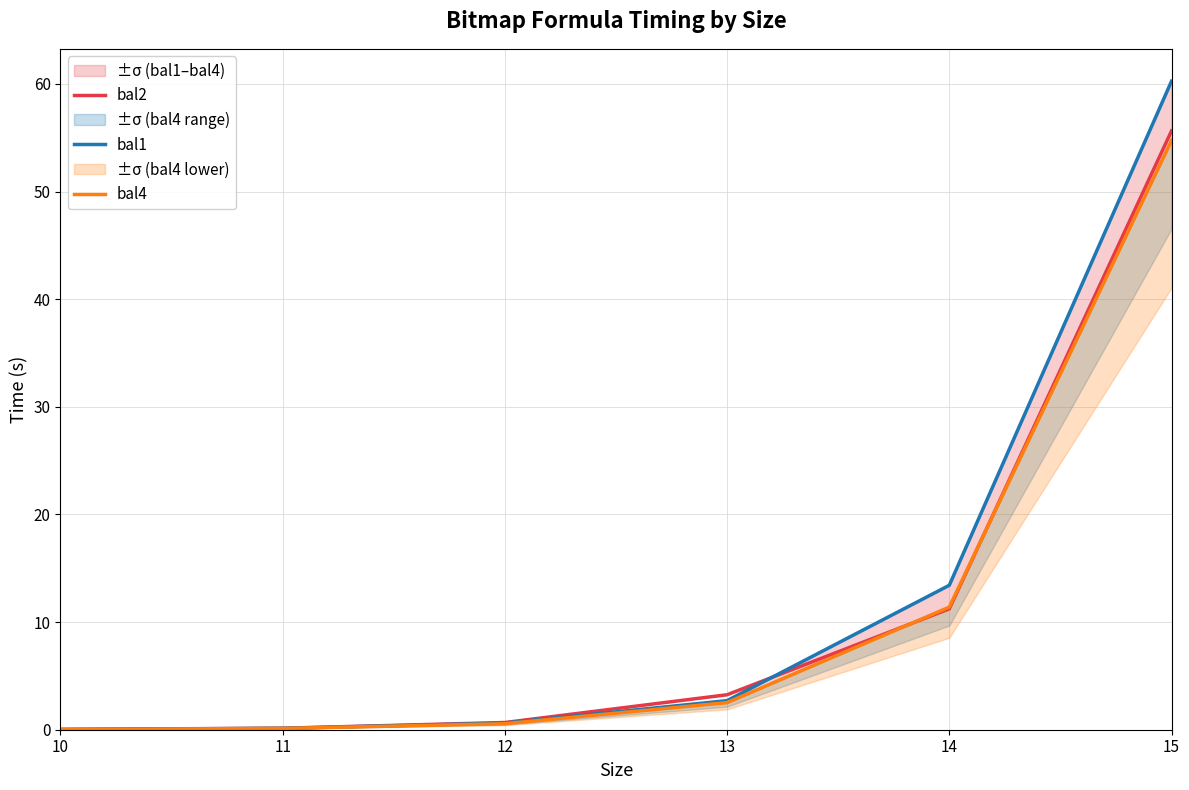

Is the value of bal2 at 14 greater than the value of bal4 at 12?

Yes